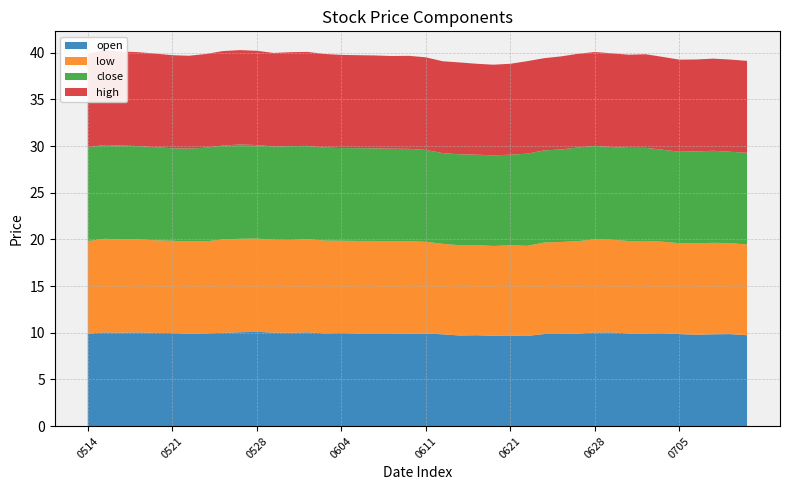

Reading left to right, what are all the values shown in this chart?

open: 9.9	10.0	10.0	10.0	10.0	10.0	9.9	9.9	10.0	10.1	10.1	10.0	10.0	10.1	9.9	10.0	9.9	9.9	9.9	9.9	9.9	9.8	9.7	9.7	9.7	9.7	9.7	9.9	9.9	9.9	10.0	10.0	9.9	9.9	9.9	9.9	9.8	9.8	9.9	9.7
low: 9.9	10.0	10.0	10.0	9.9	9.9	9.9	9.9	10.0	10.0	10.0	9.9	10.0	10.0	9.9	9.9	9.9	9.9	9.9	9.9	9.8	9.7	9.7	9.7	9.6	9.7	9.7	9.8	9.9	9.9	10.0	9.9	9.9	9.9	9.8	9.7	9.8	9.8	9.8	9.7
close: 10.0	10.1	10.1	10.0	10.0	9.9	9.9	10.0	10.1	10.1	10.0	10.0	10.1	10.0	10.0	9.9	9.9	9.9	9.9	9.9	9.8	9.7	9.7	9.7	9.7	9.7	9.9	9.9	9.9	10.0	10.0	9.9	10.0	10.0	9.8	9.8	9.8	9.9	9.8	9.8
high: 10.1	10.1	10.1	10.1	10.0	10.0	9.9	10.0	10.1	10.1	10.1	10.0	10.1	10.1	10.0	10.0	10.0	9.9	9.9	10.0	9.9	9.8	9.8	9.7	9.7	9.7	9.9	9.9	10.0	10.0	10.1	10.0	10.0	10.0	9.9	9.9	9.8	9.9	9.9	9.8